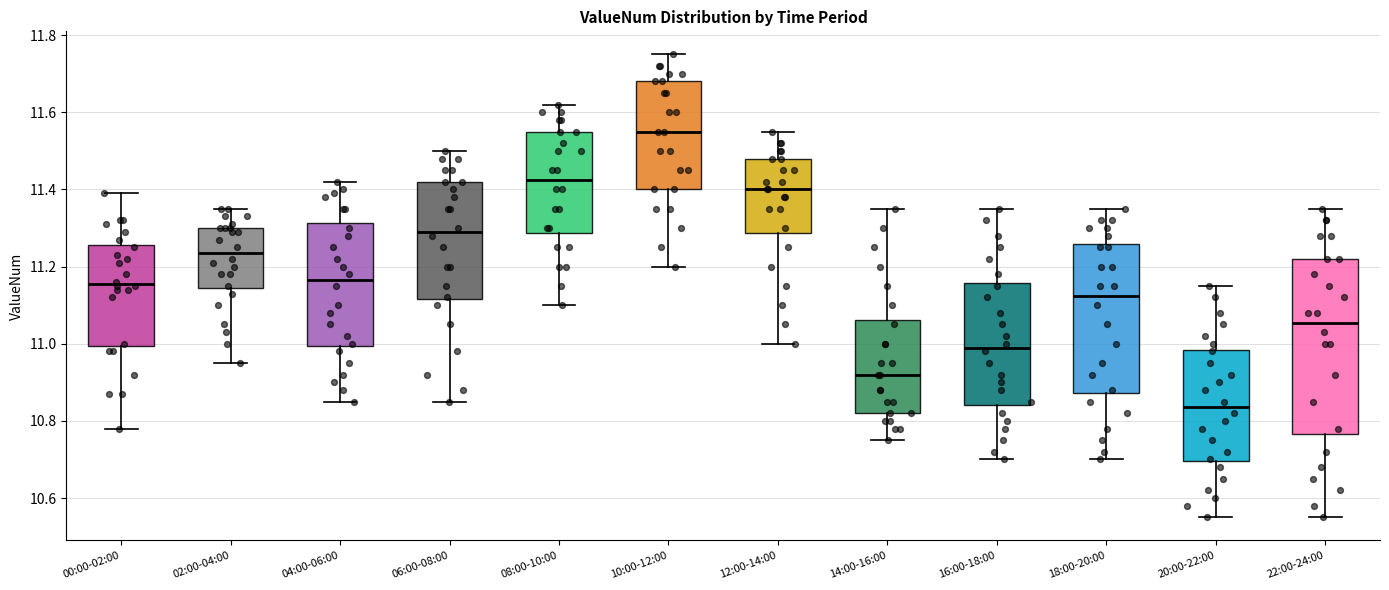

Which box has the lowest median line?

20:00-22:00